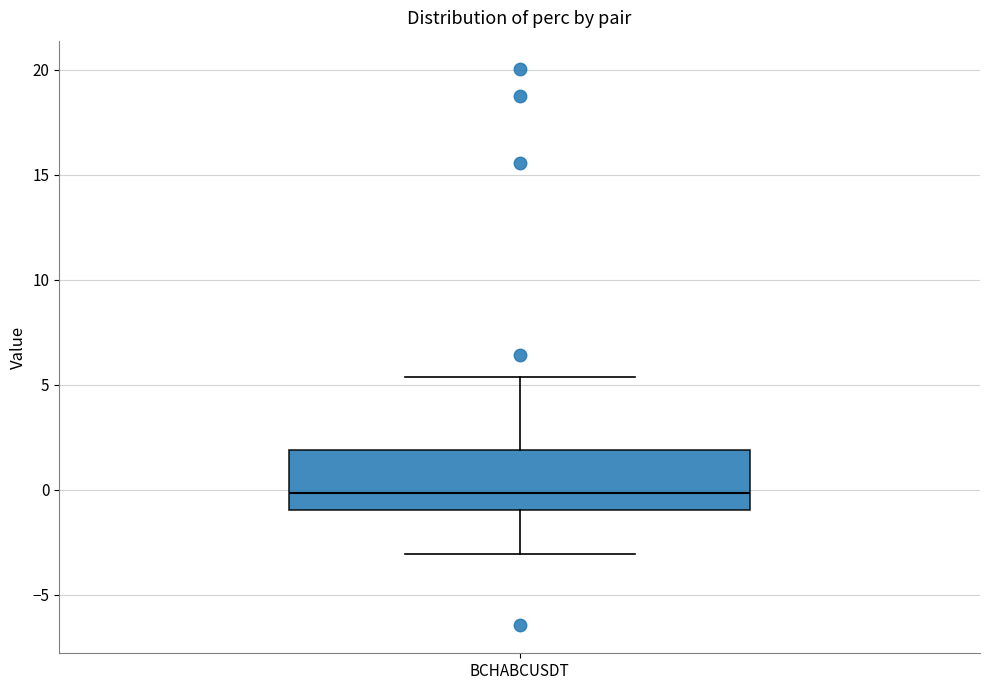

Transcribe this box plot: give where the median line is, the range the box spans, and where the two whiskers end, as read against the y-axis. The values are not printed on the chart, so give them approximately, as read against the axis.

median 0.0, box -1.0 to 2.0, whiskers -3.0 to 5.5